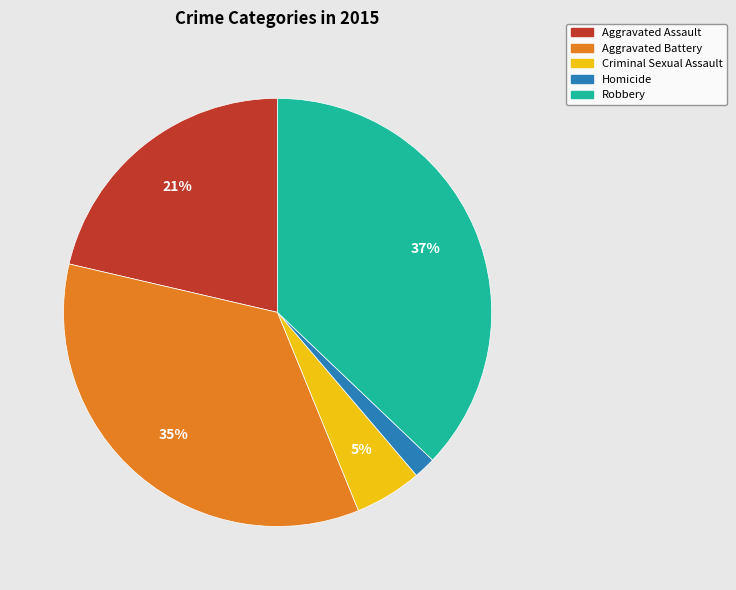

Rank the categories by value from highest to lowest.

Robbery, Aggravated Battery, Aggravated Assault, Criminal Sexual Assault, Homicide